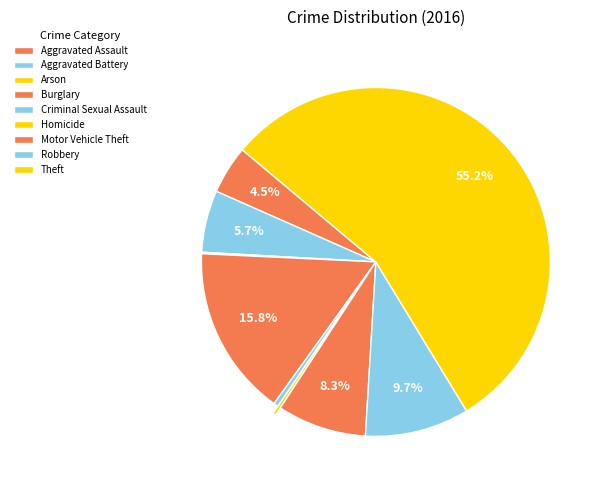

To the nearest percent, what is the average slice percentage?

11%